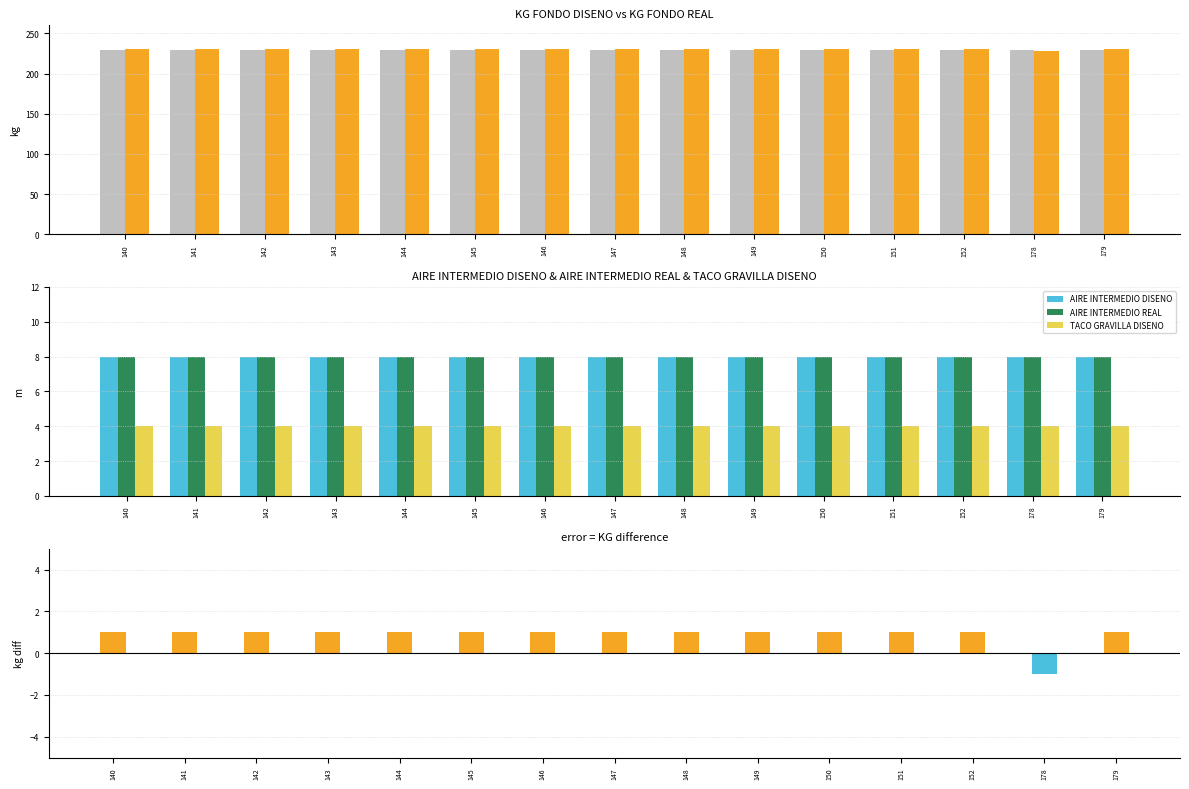

What is the highest value of the AIRE INTERMEDIO REAL series?

8